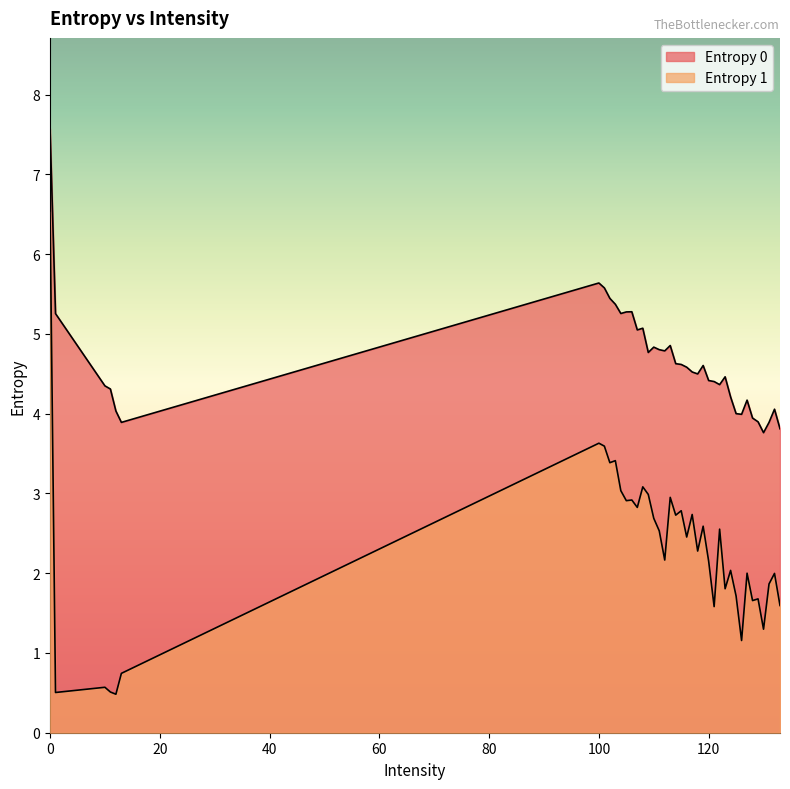

What is the minimum value for Entropy 0?

3.8